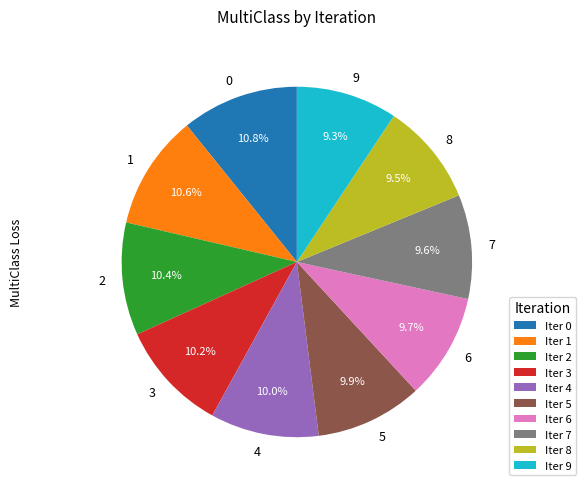

True or false: 6 accounts for 10% of the total.

True